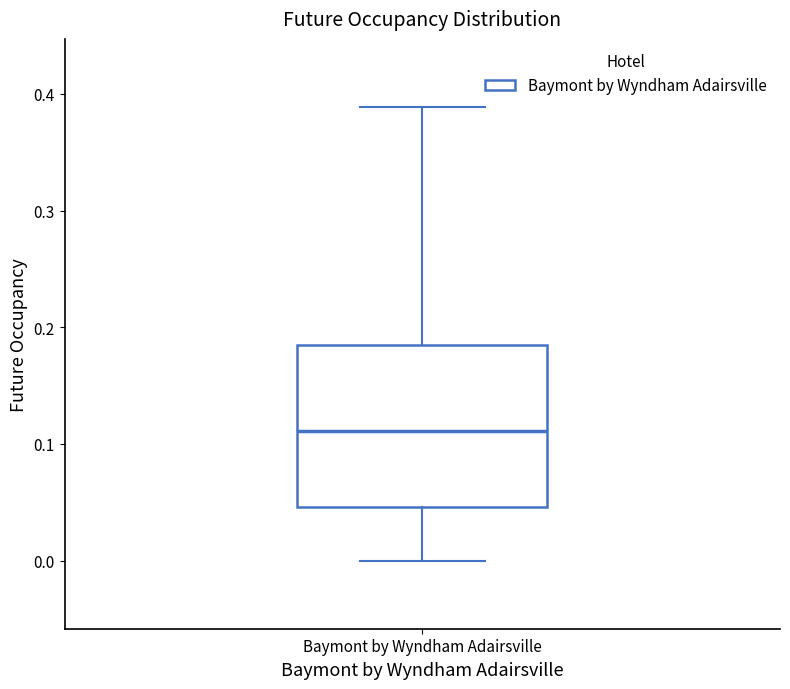

Transcribe this box plot: give where the median line is, the range the box spans, and where the two whiskers end, as read against the y-axis. The values are not printed on the chart, so give them approximately, as read against the axis.

median 0.11, box 0.05 to 0.19, whiskers 0.00 to 0.39